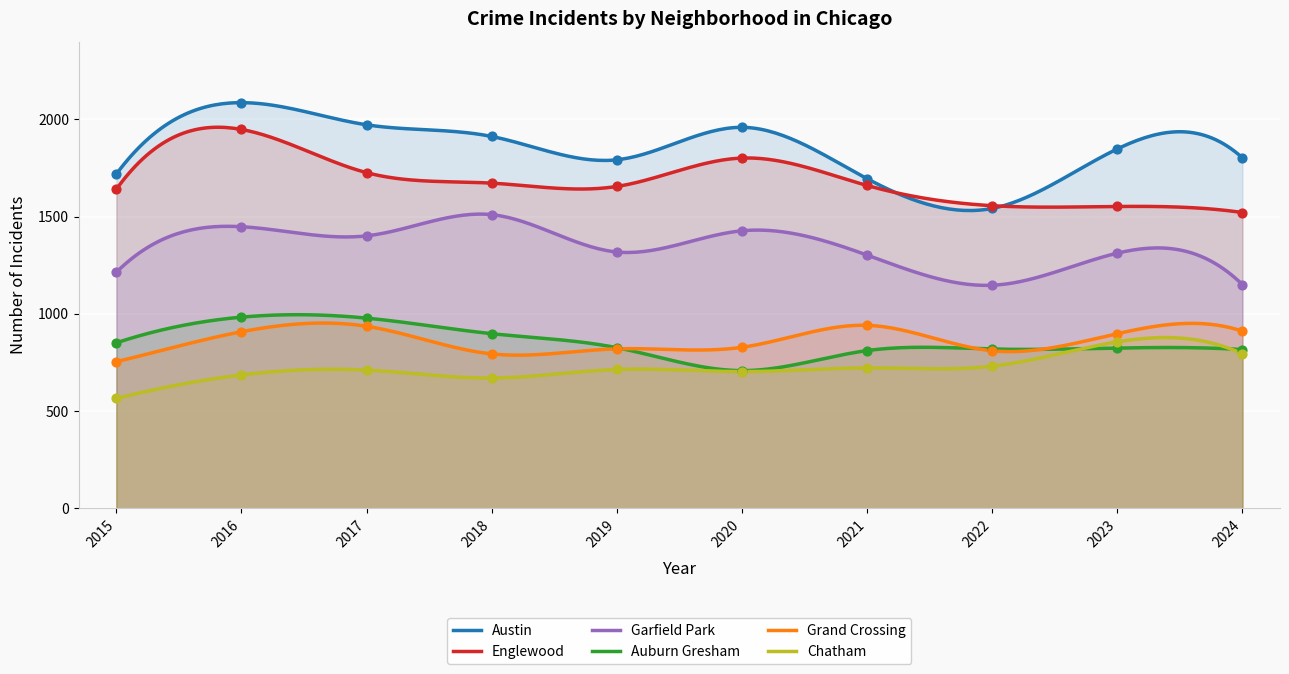

Which series reaches the minimum Y coordinate?

Chatham